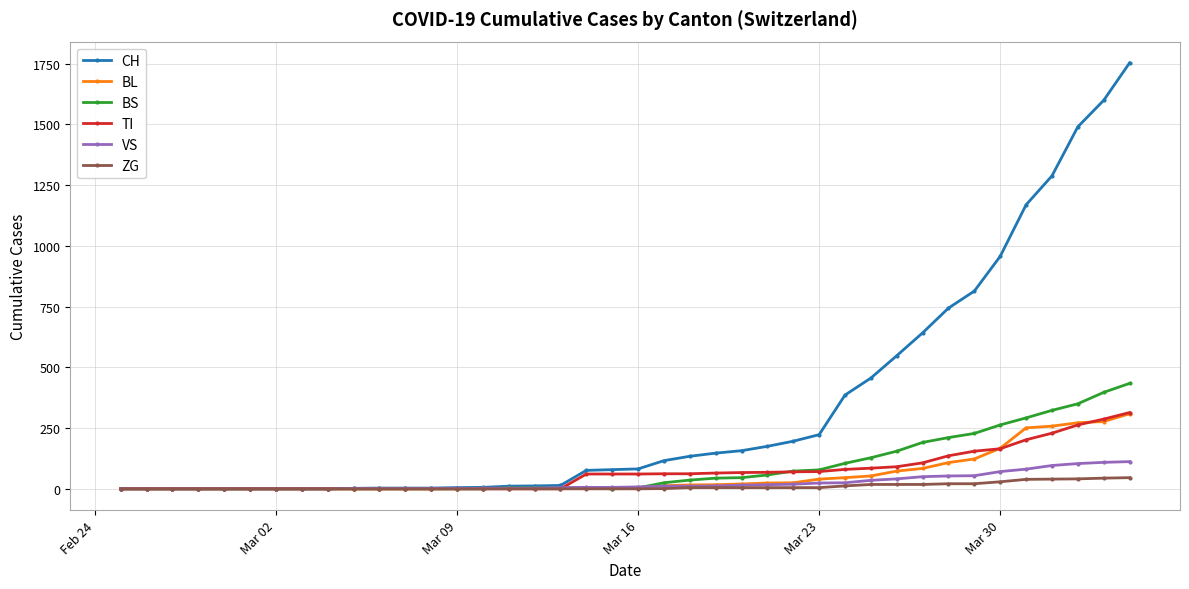

Which series has the largest total across all categories?

CH